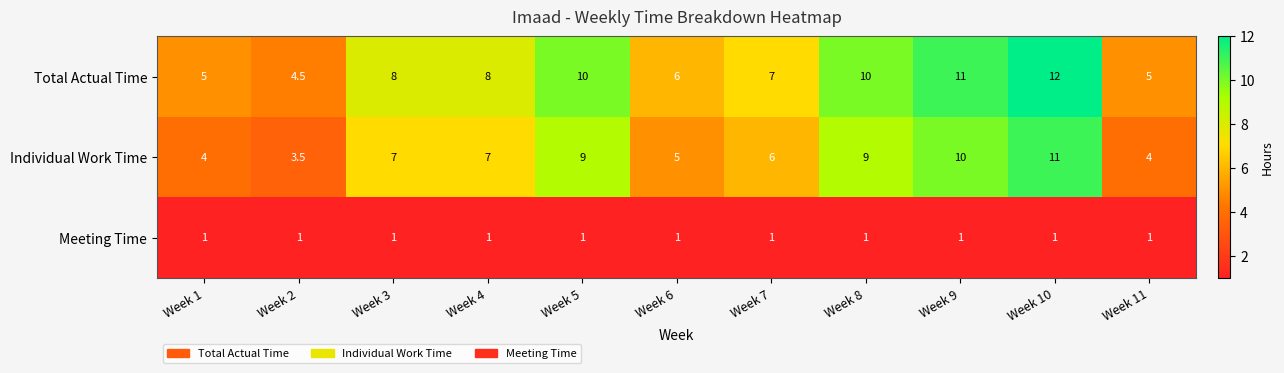

Which series has the largest total across all categories?

Total Actual Time